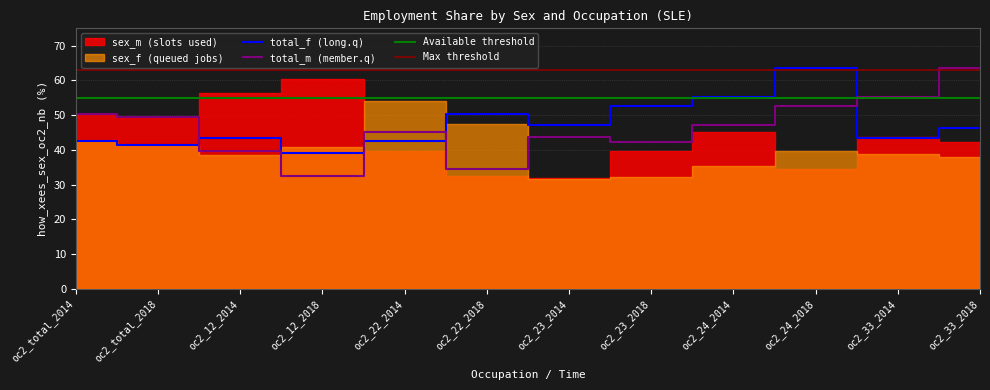

What is the maximum value for total_m (member.q)?

63.7